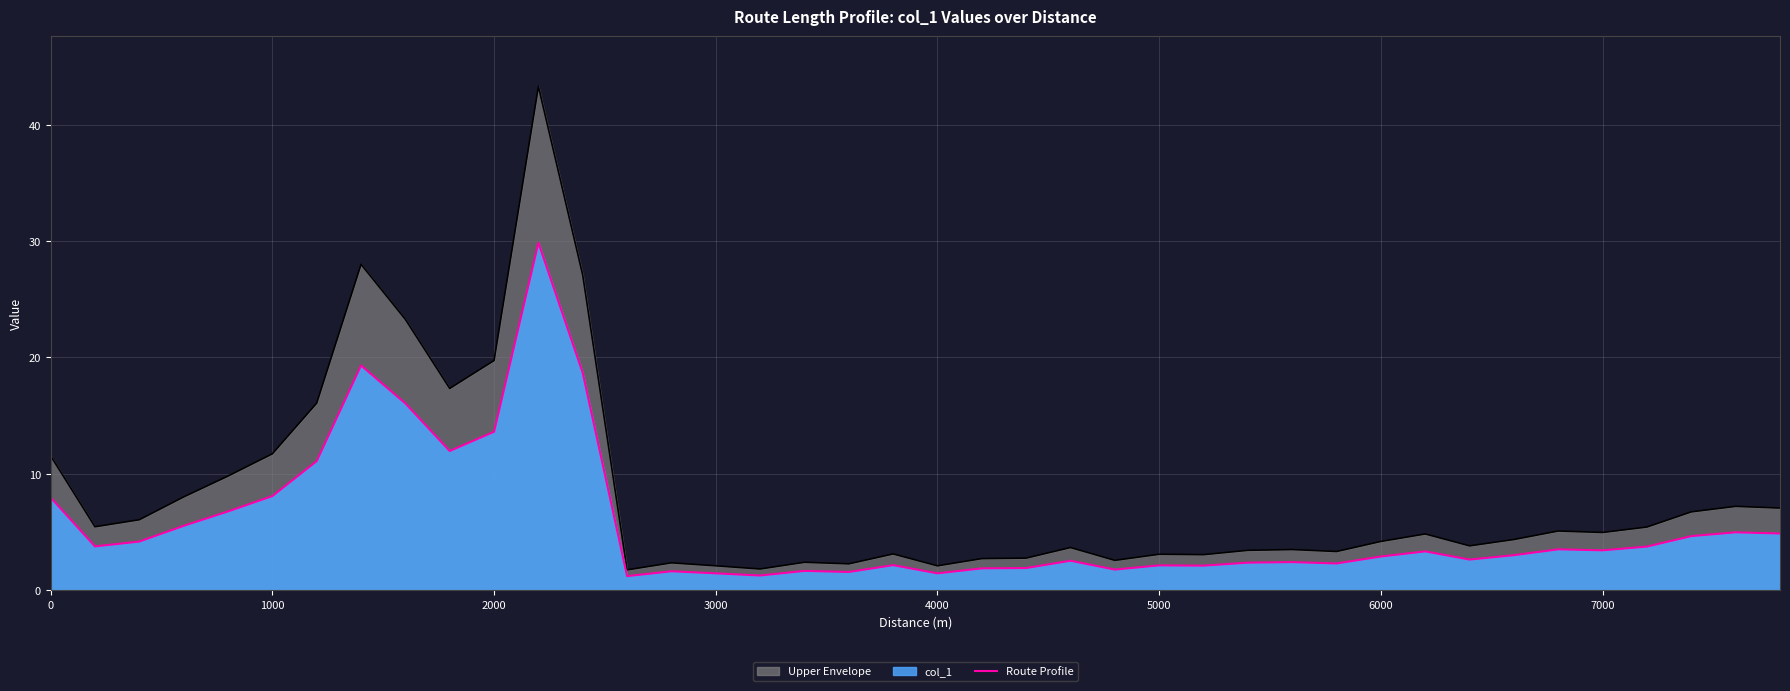

What is the greatest value displayed?

43.3